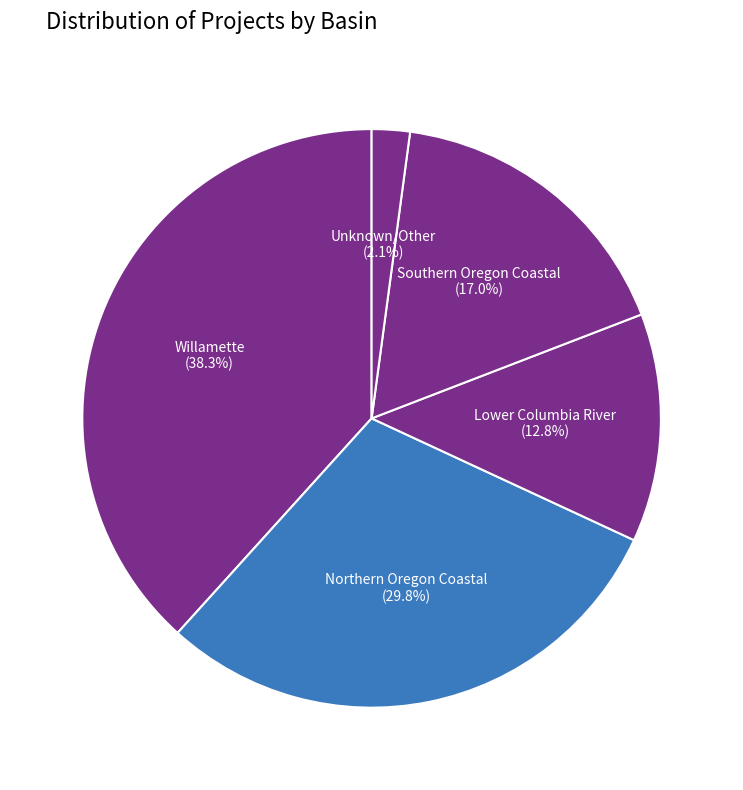

Rank the categories by value from highest to lowest.

Willamette, Northern Oregon Coastal, Southern Oregon Coastal, Lower Columbia River, Unknown